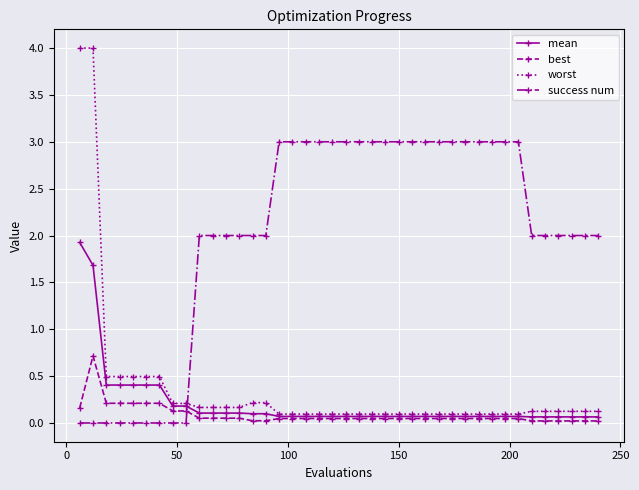

What is the maximum value shown in the chart?

4.0